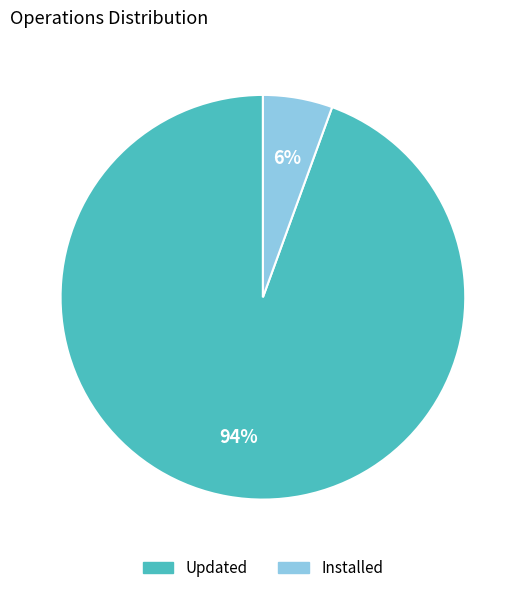

Do Updated and Installed together represent more than half of the pie?

Yes